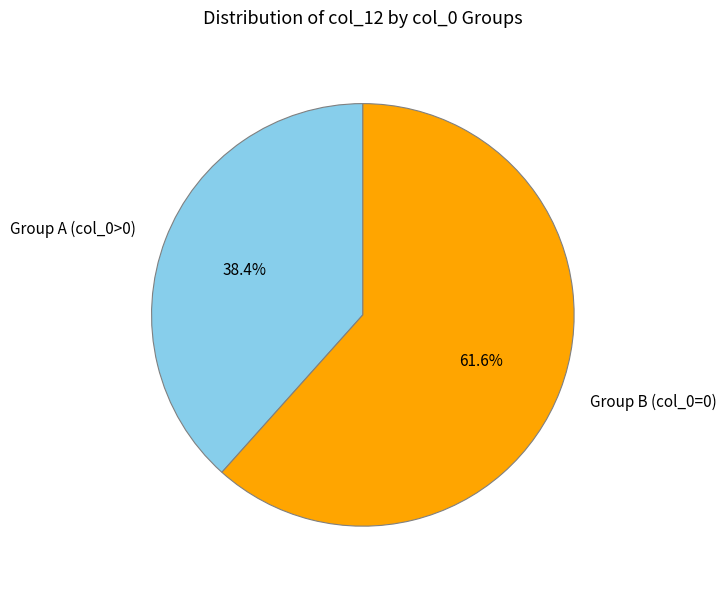

Approximately how many times larger is the value at Group A (col_0>0) compared to Group B (col_0=0)?

0.6